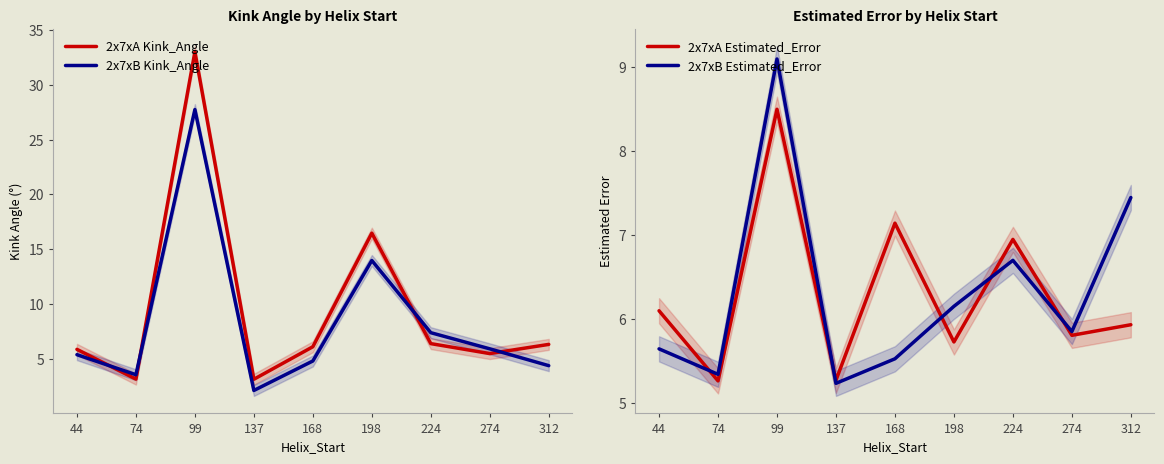

What is the total value across all series at 224?

27.4